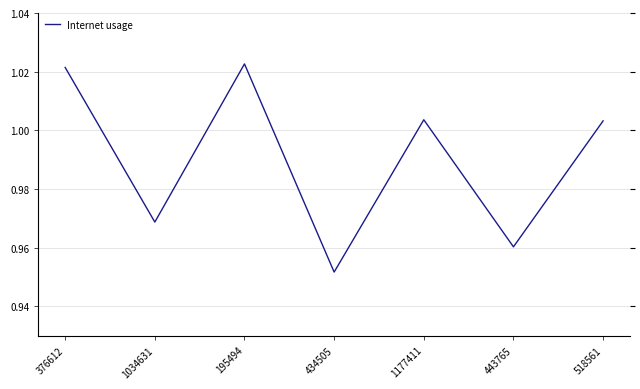

What is the value of the 4th point from the left?

1.0